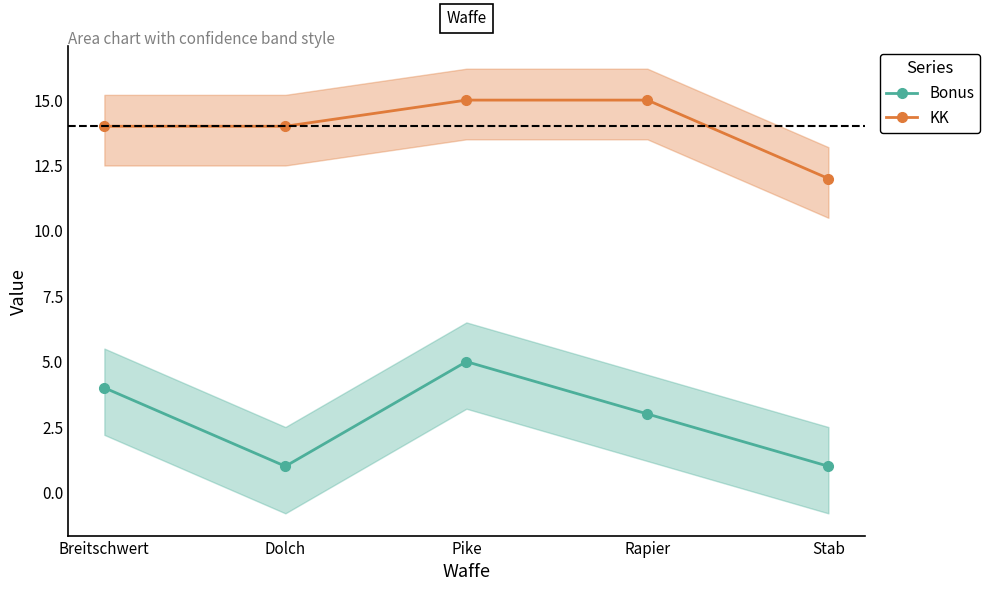

How many KK values are between 14 and 15?

4